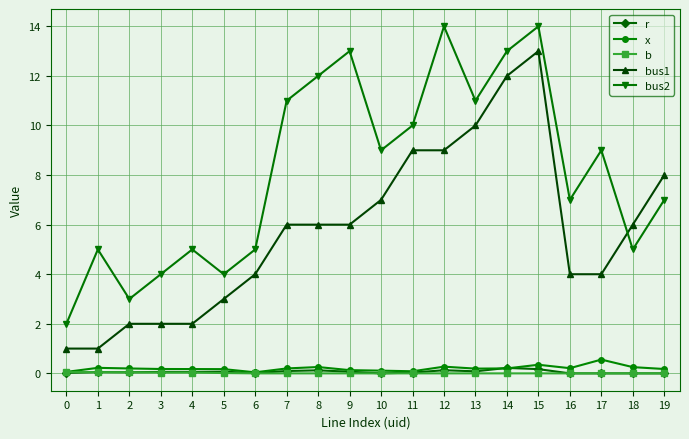

What value does the x series have at 17?

0.6